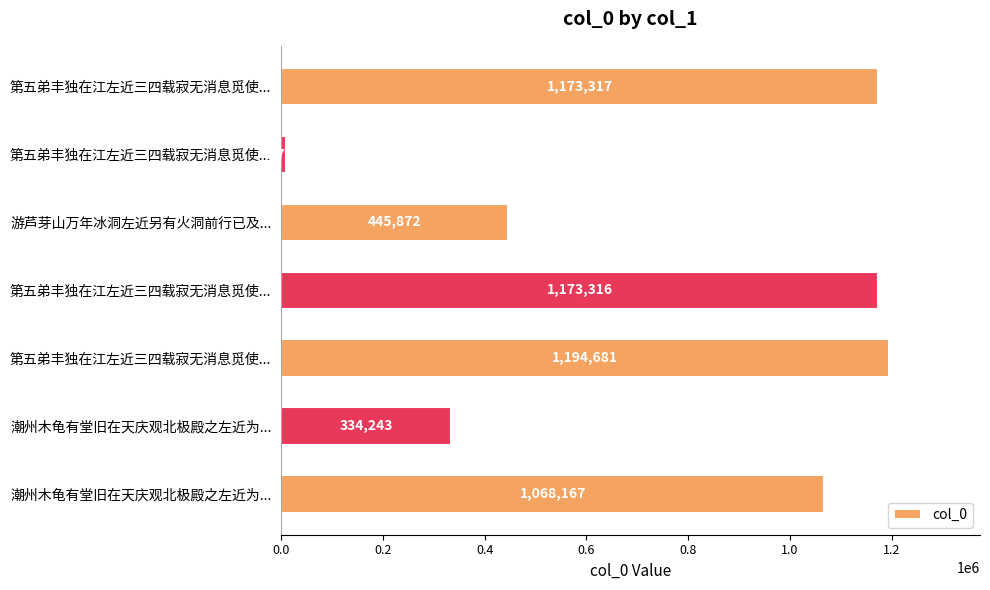

How many values are below 1068167?

3